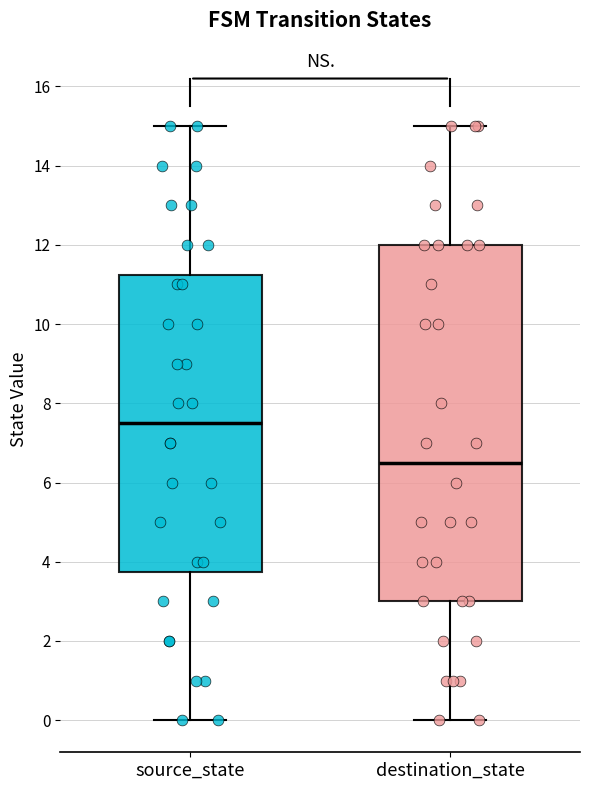

Reading left to right, transcribe this box plot: for each box, give where its median line is, the range the box spans, and where its two whiskers end, as read against the y-axis. The values are not printed on the chart, so give them approximately, as read against the axis.

source_state: median 7.6, box 3.8 to 11.2, whiskers 0.0 to 15.0
destination_state: median 6.6, box 3.0 to 12.0, whiskers 0.0 to 15.0